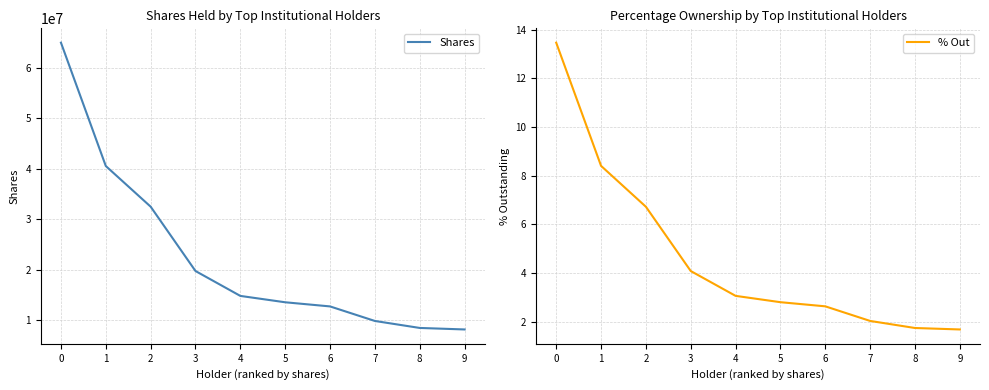

True or false: Shares has more than 0 interior local peaks.

False